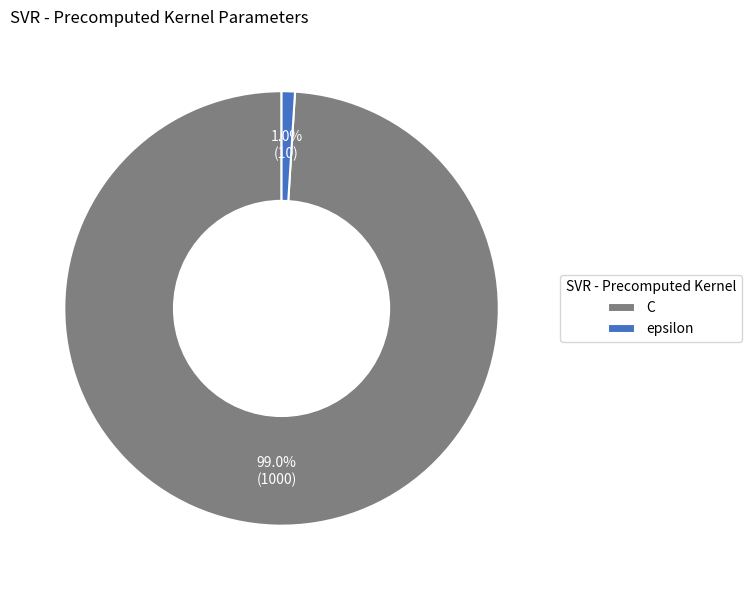

Which slice is the smallest?

epsilon